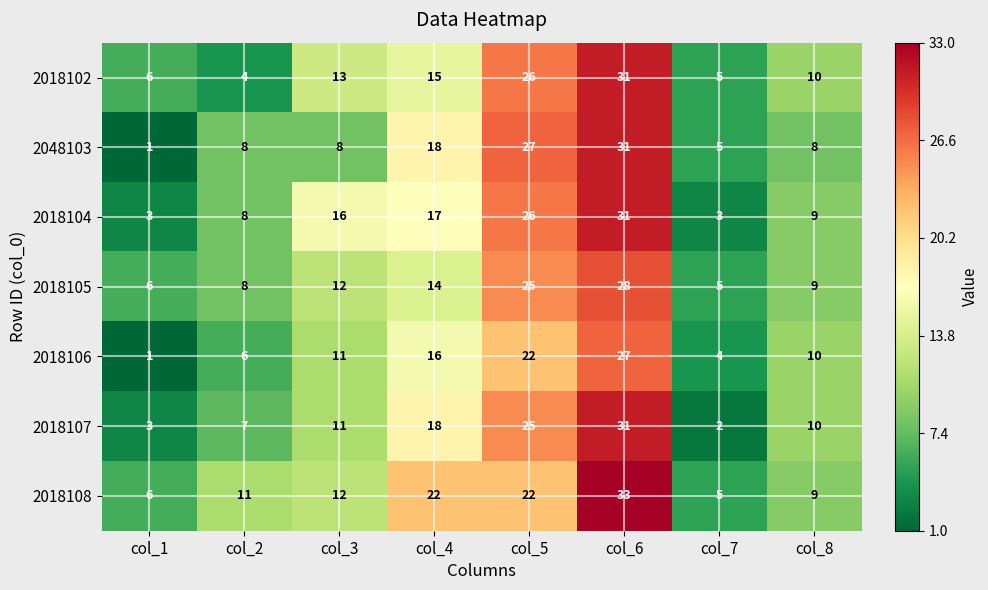

The 2018107 series shows 18 at col_4. True or false?

True